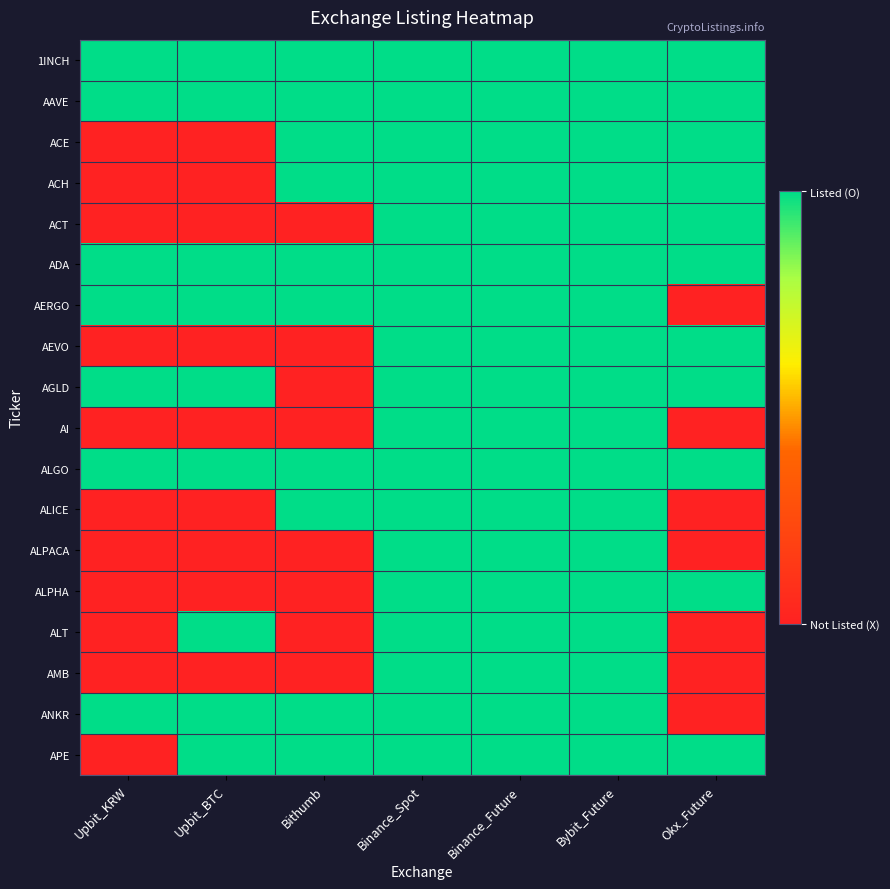

List the series in order of their peak value, highest first.

1INCH, AAVE, ACE, ACH, ACT, ADA, AERGO, AEVO, AGLD, AI, ALGO, ALICE, ALPACA, ALPHA, ALT, AMB, ANKR, APE